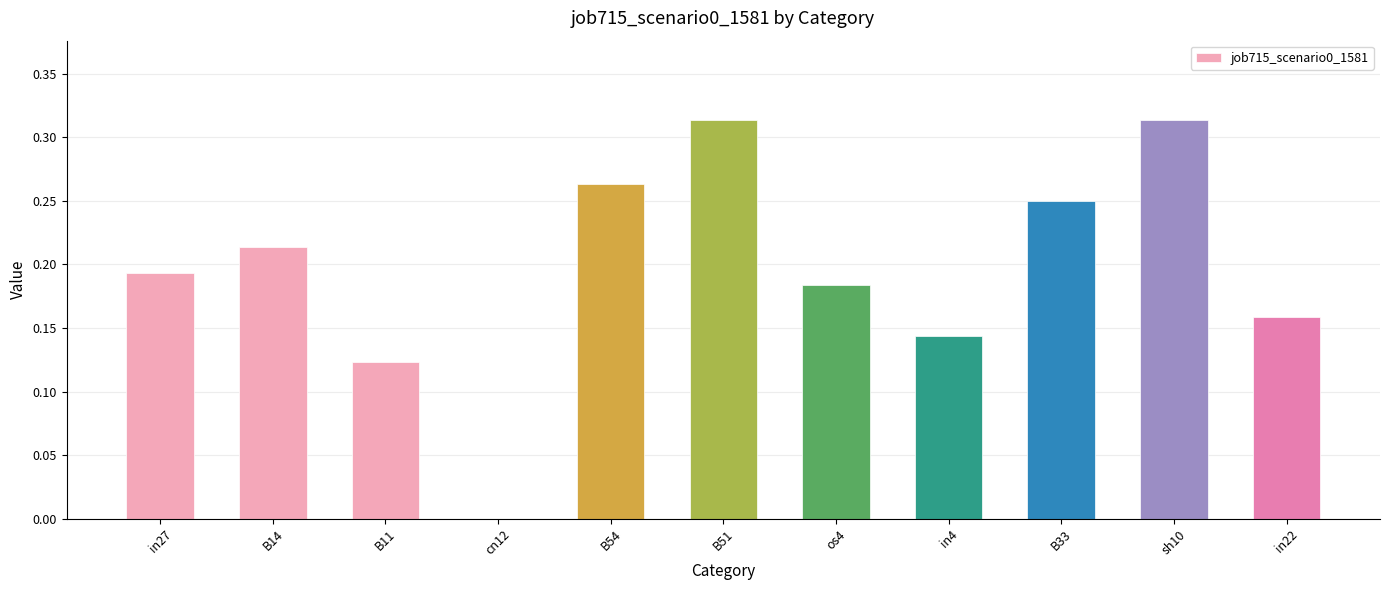

The chart shows a value of 0.0 at in4. True or false?

False